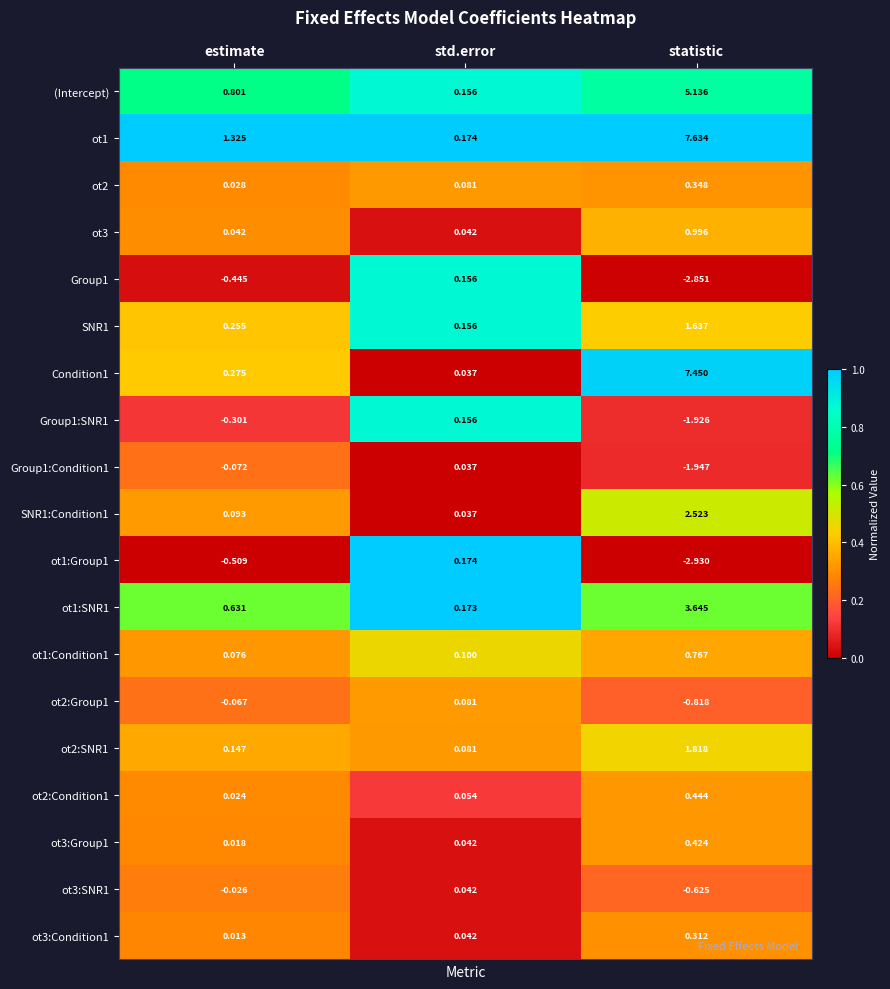

Is the value of ot2:SNR1 at std.error greater than the value of Condition1 at statistic?

No